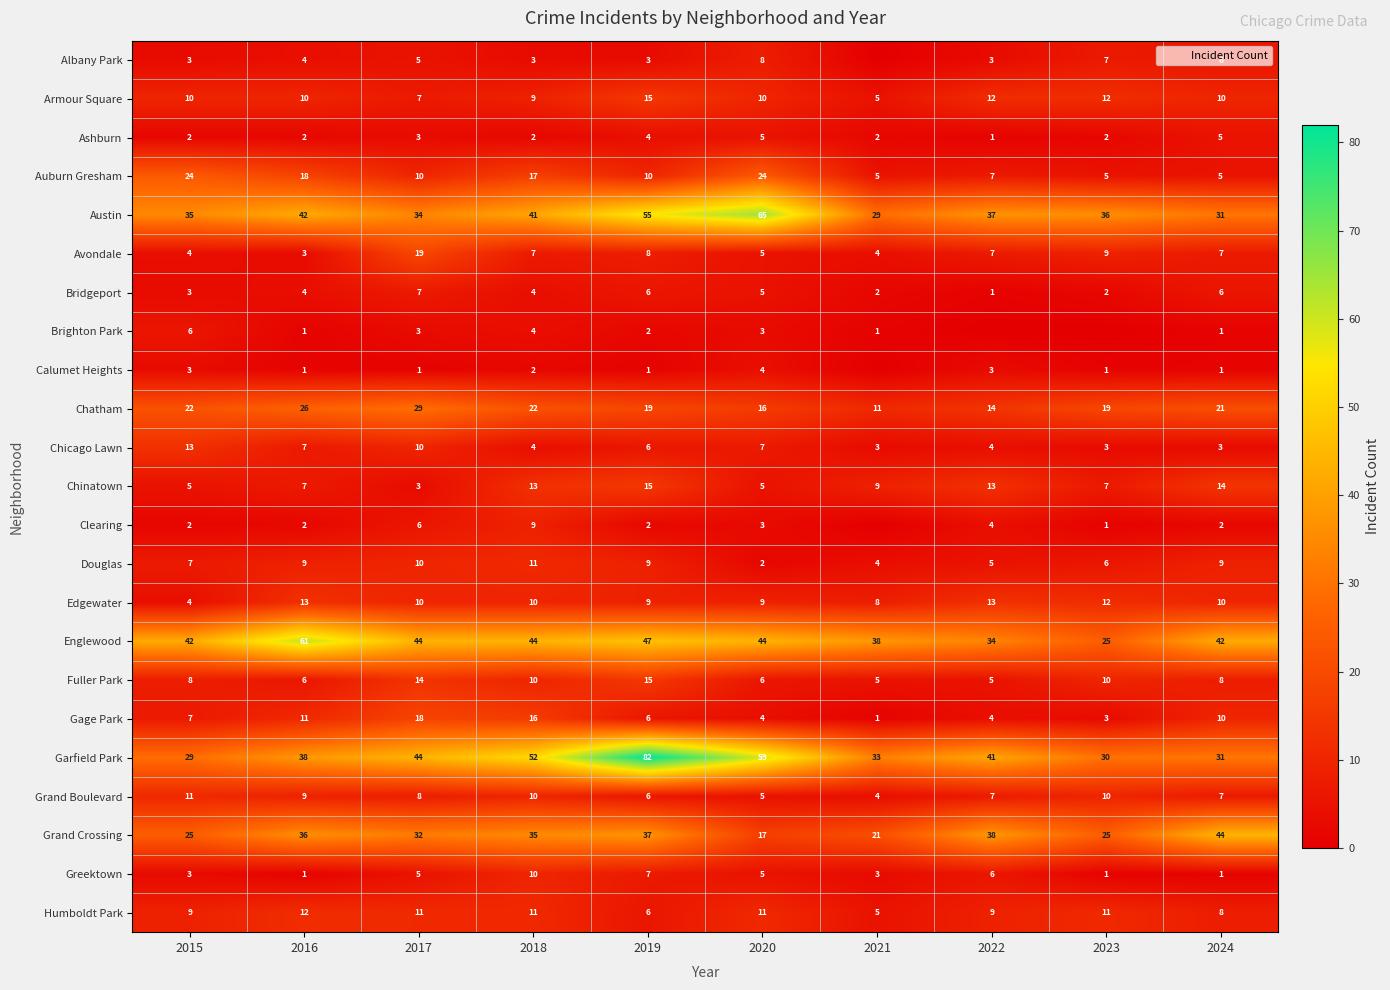

The Auburn Gresham series shows 24 at 2020. True or false?

True